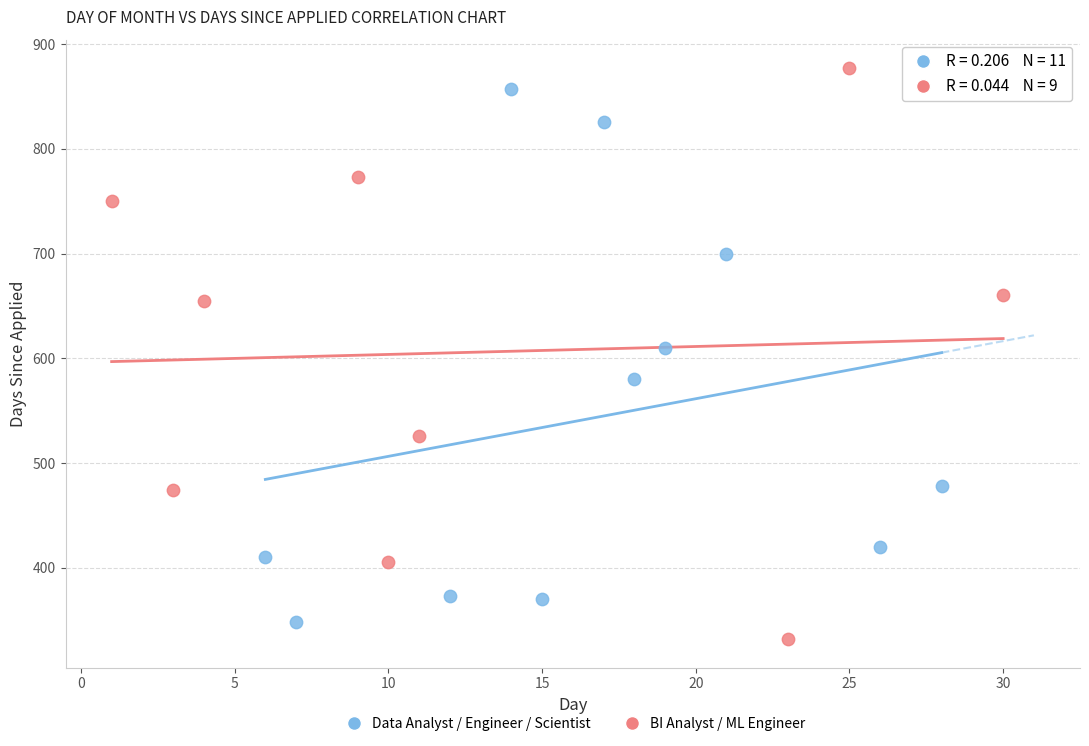

What are all the series names shown in the legend?

Data Analyst / Engineer / Scientist, BI Analyst / ML Engineer